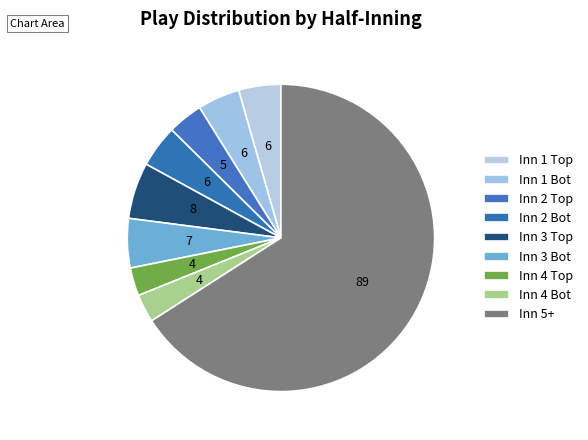

Count the number of slices in the pie.

9